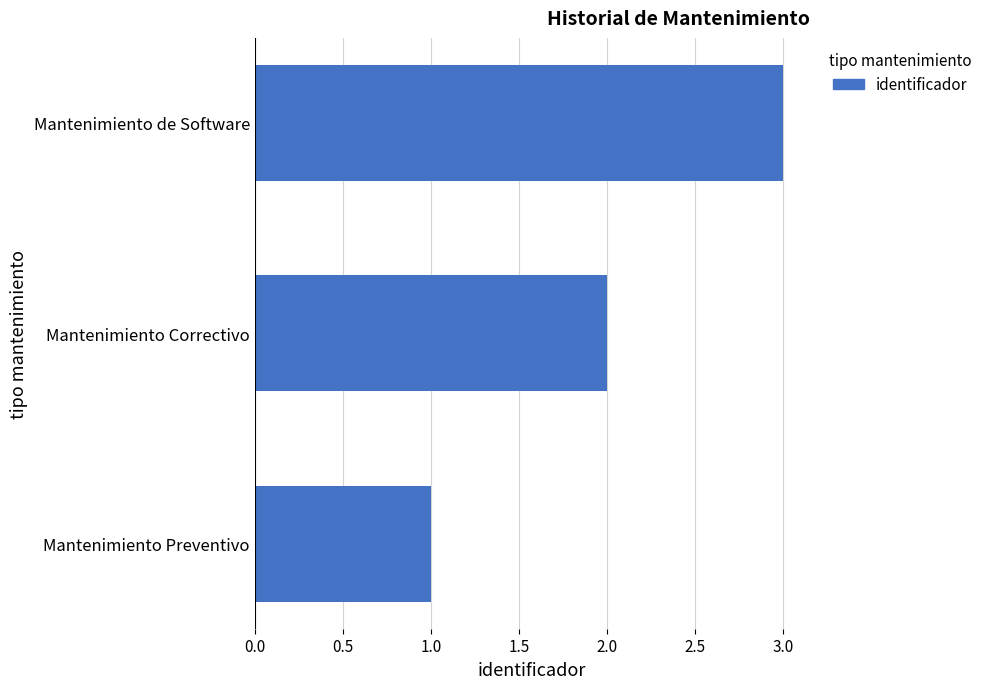

What is the change in value from Mantenimiento Preventivo to Mantenimiento de Software?

+2